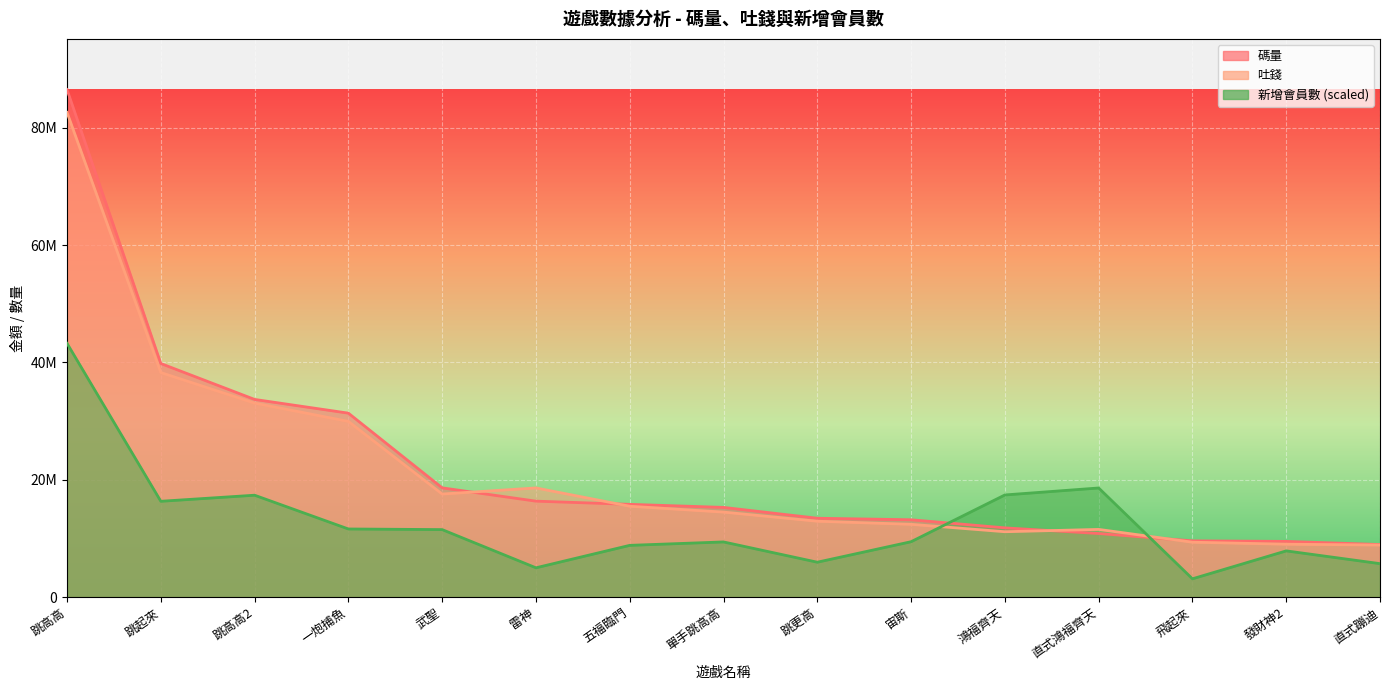

In 吐錢, how many points are lower than both neighbors (excluding endpoints)?

2